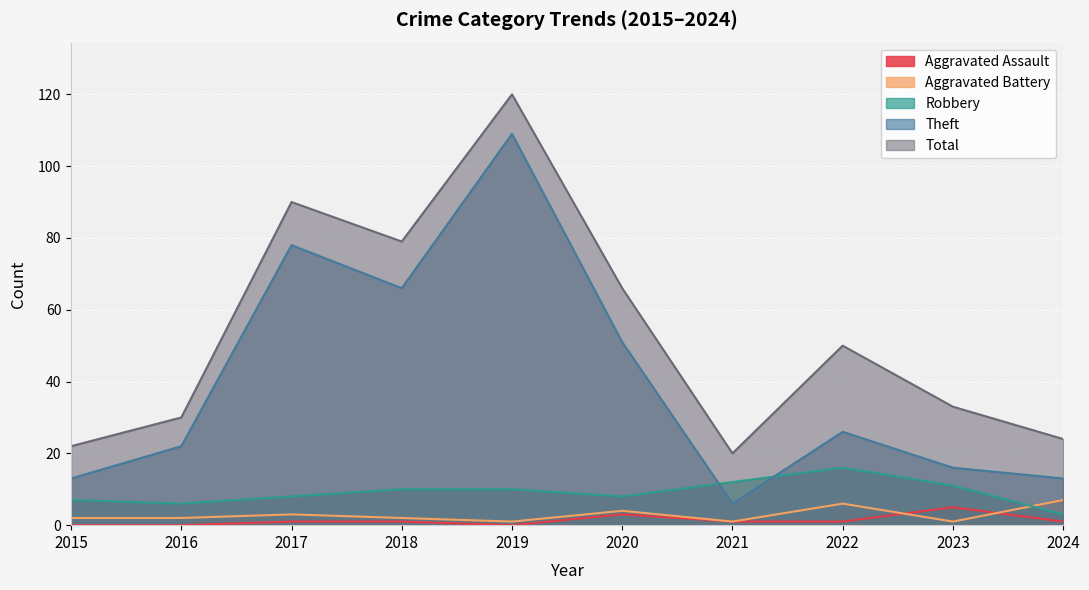

The value of Robbery at 2020 is 14. True or false?

False